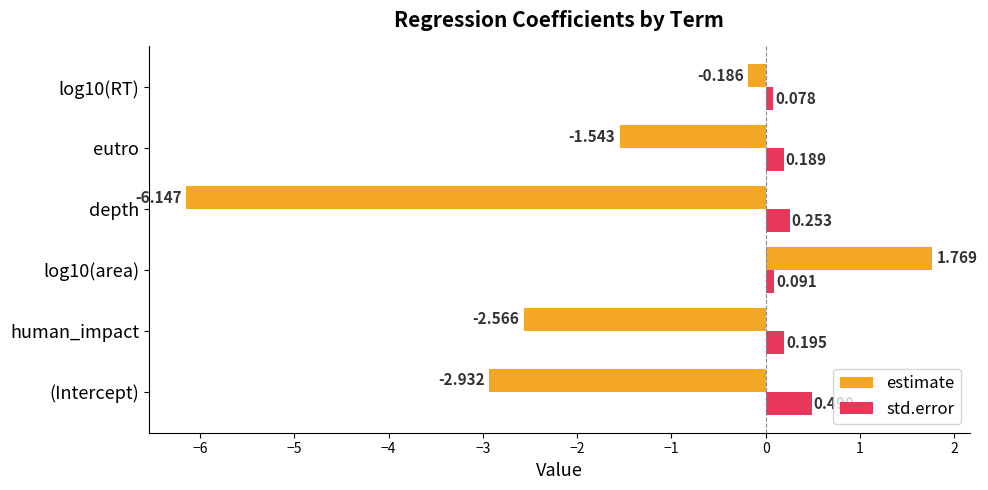

Is the value of estimate at (Intercept) greater than the value of std.error at eutro?

No